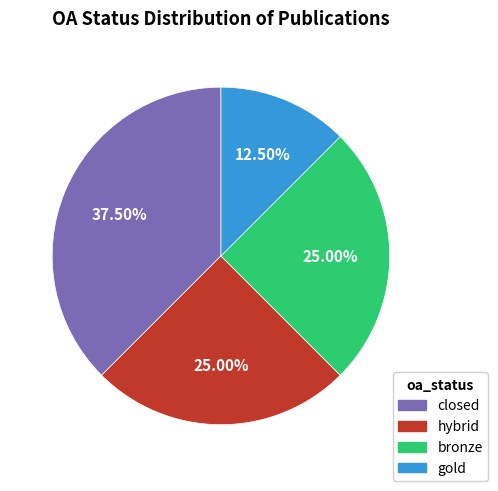

What is the ratio of the value at bronze to the value at hybrid?

1.0